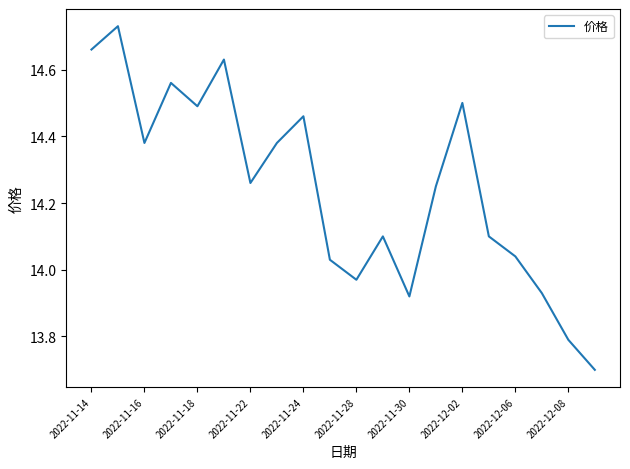

What is the minimum value shown in the chart?

13.7